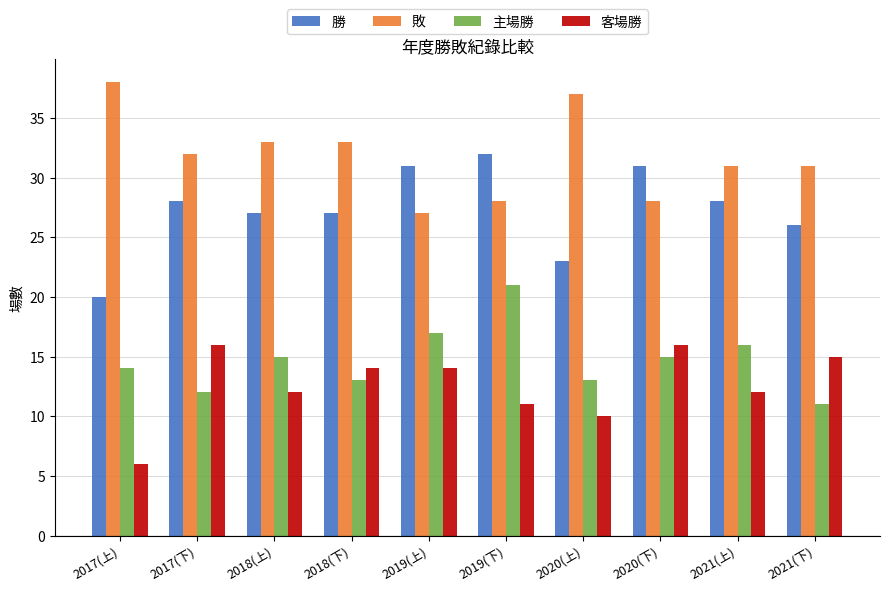

What is the sum of all 客場勝 values?

126